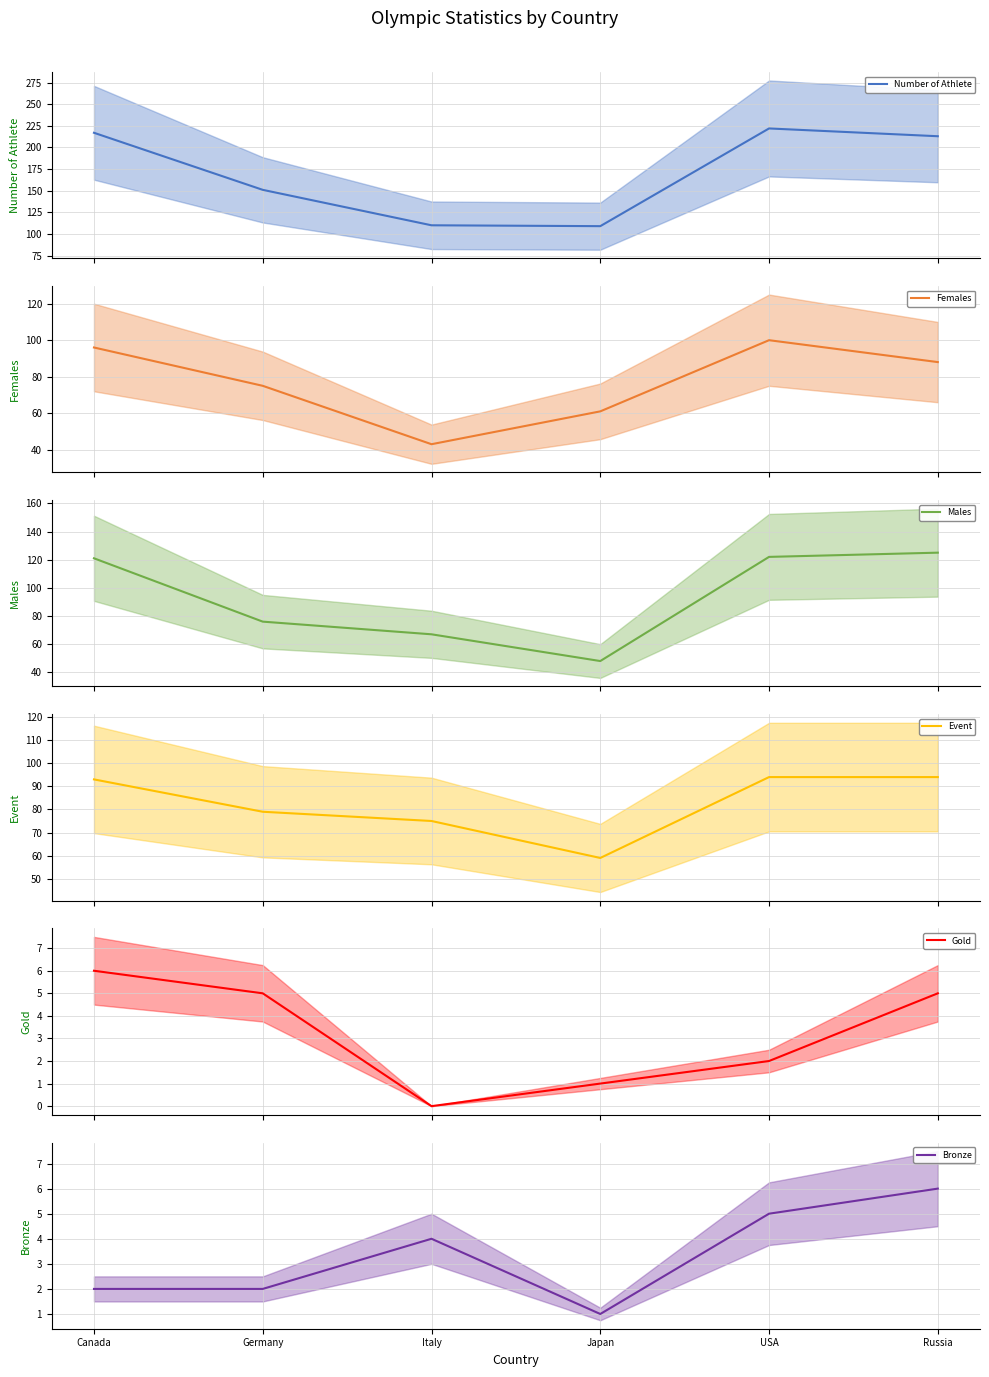

What is the value of the Females point at the 1st from the left?

96